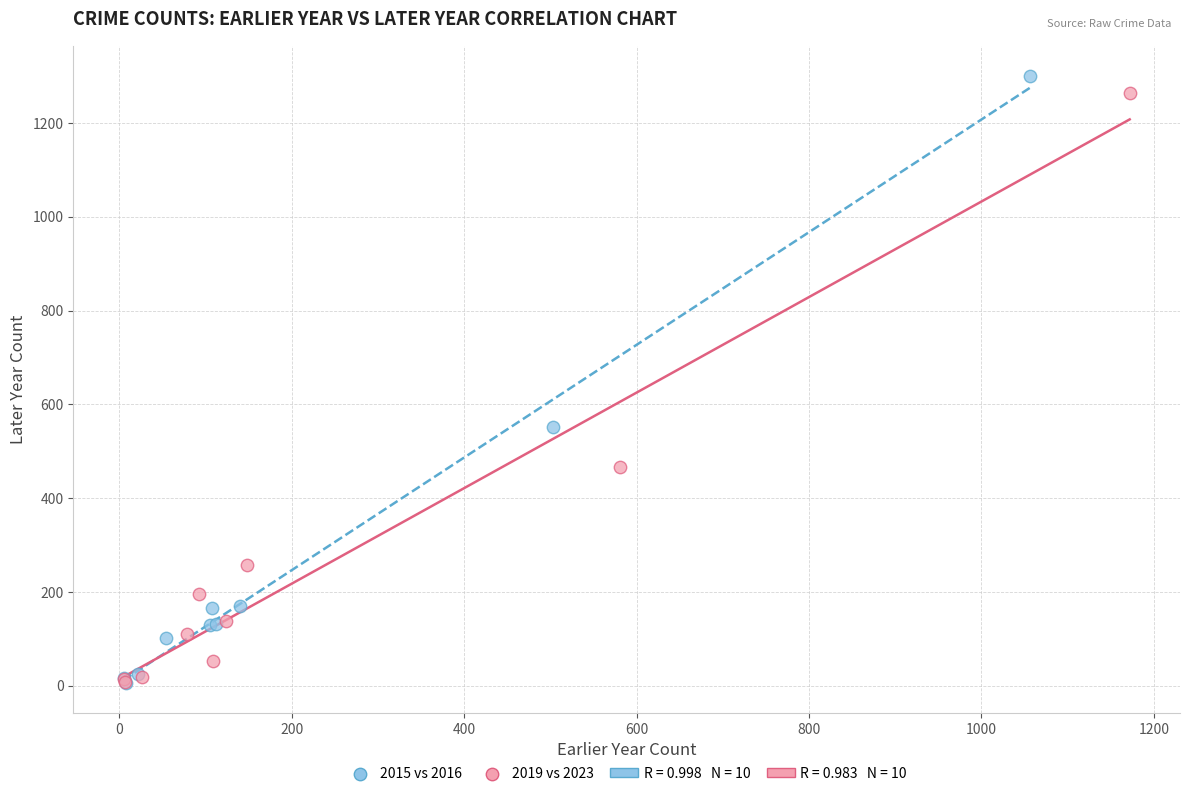

Which series has the widest spread of Y values?

2015 vs 2016